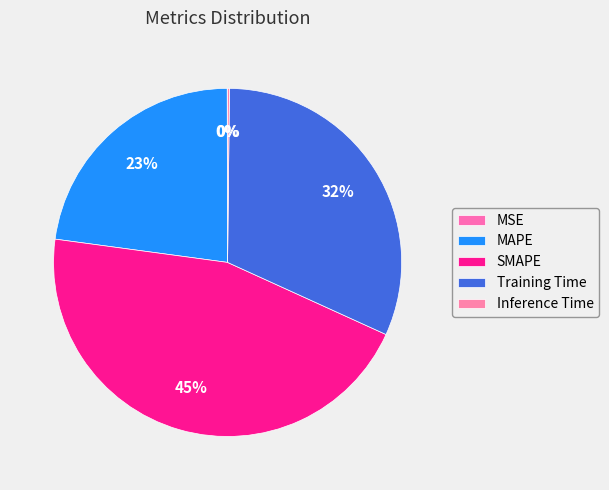

What percentage is NOT represented by Inference Time?

99.8%